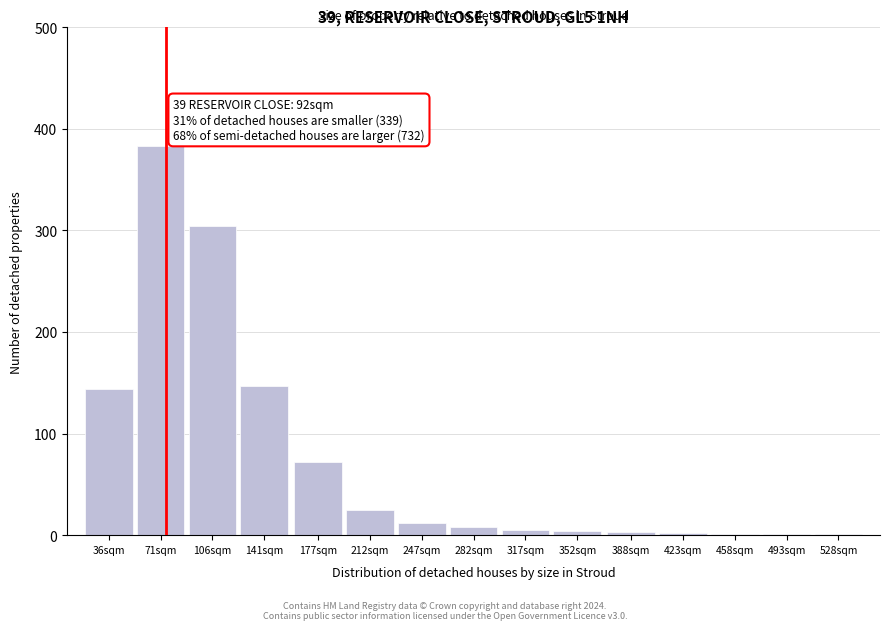

Which label corresponds to the largest value in the chart?

71sqm